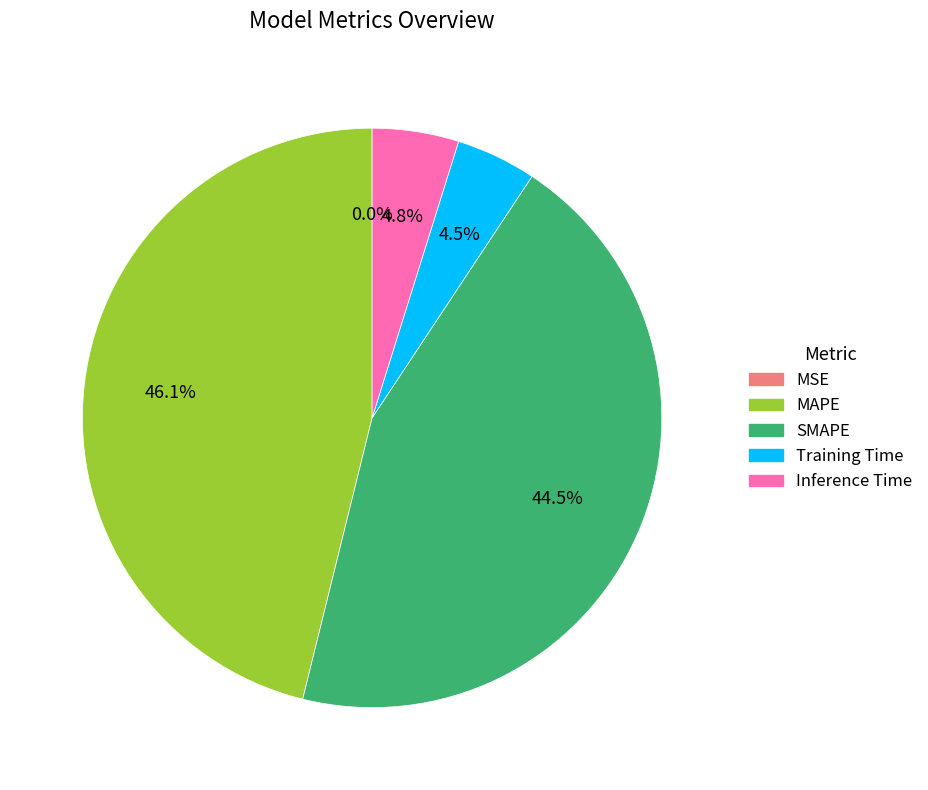

Is there a majority slice in this chart?

No